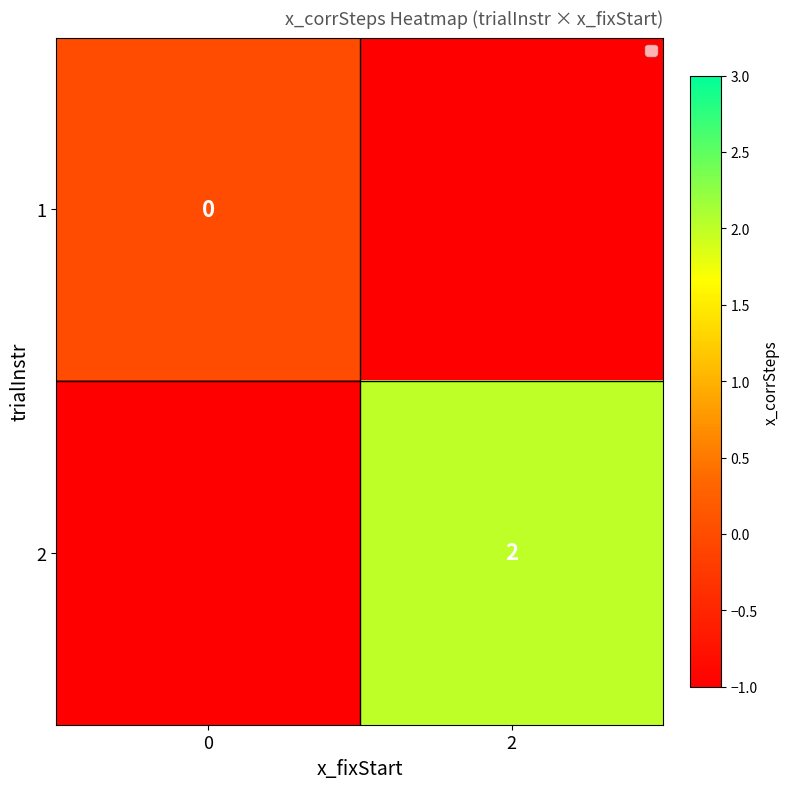

The 2 series shows 1 at 2. True or false?

False